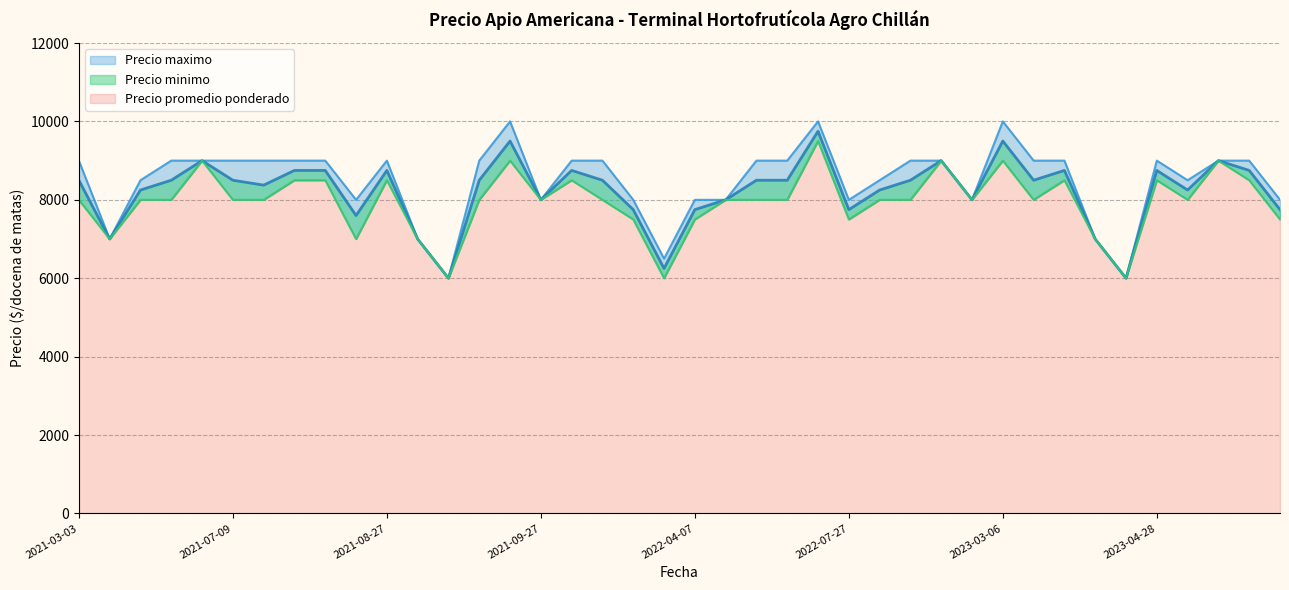

Where is Precio maximo nearest to the value 8000?

2021-08-24